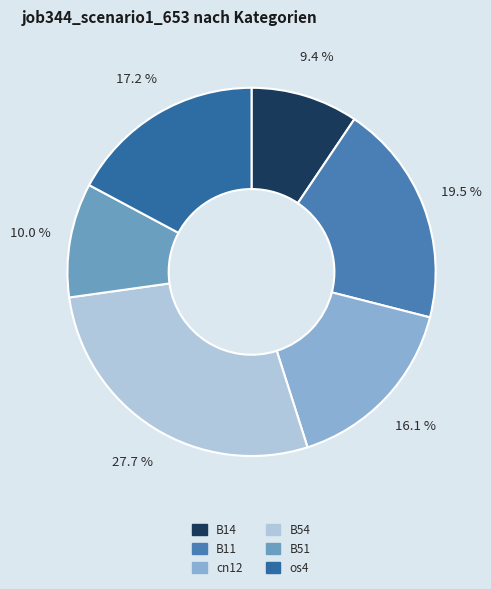

To the nearest percent, what is the average slice percentage?

17%